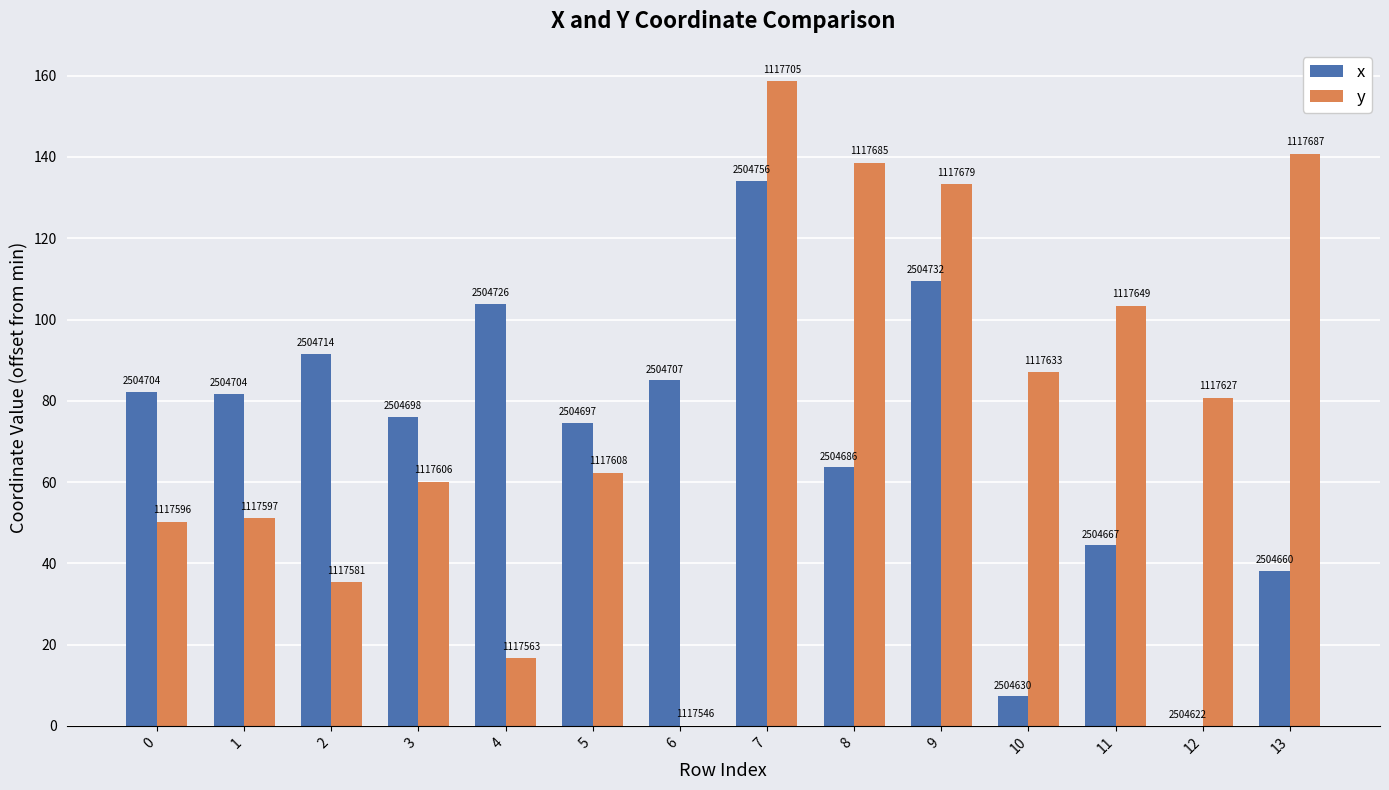

Are the bars horizontal?

No